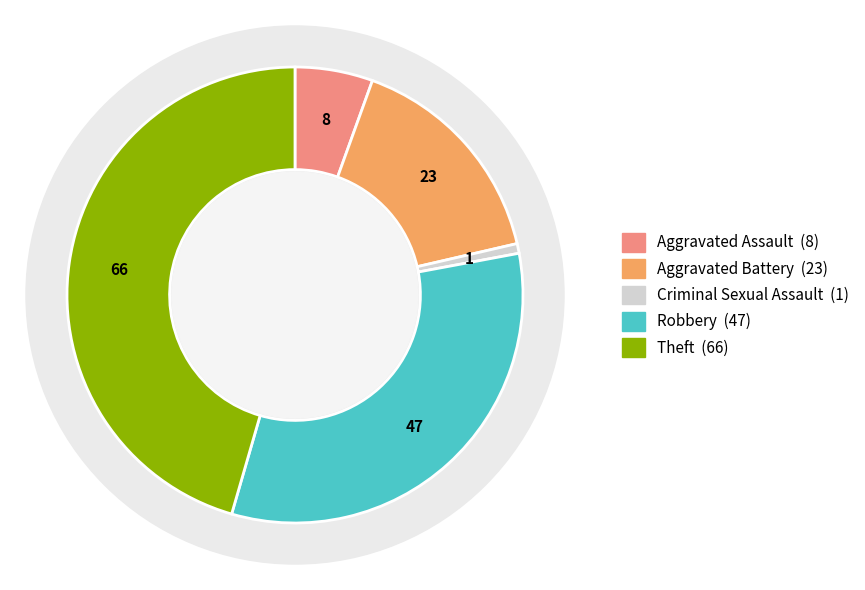

What is the largest slice in the pie chart?

Theft